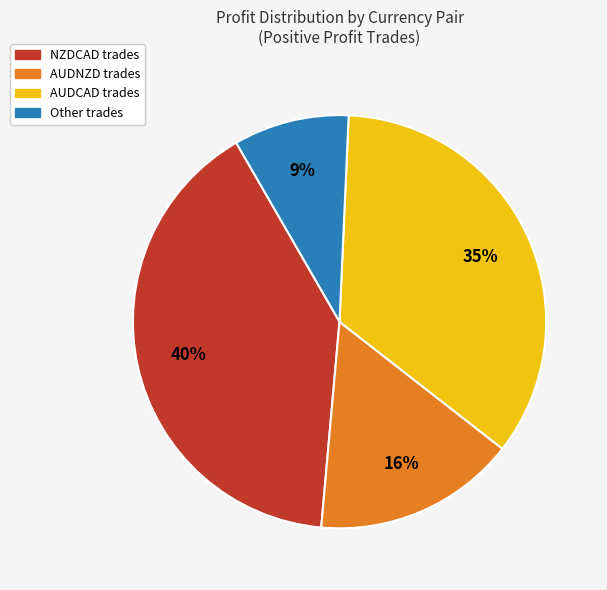

Count the number of slices in the pie.

4